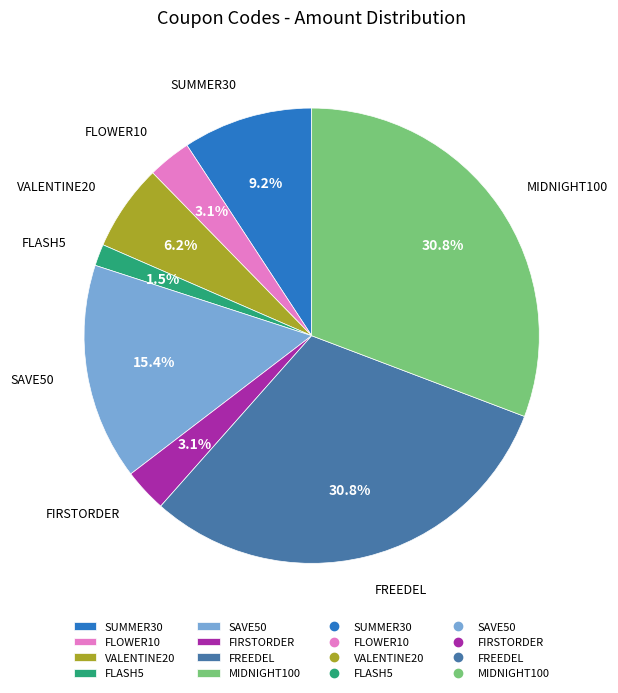

Is there any slice that represents more than half of the pie?

No